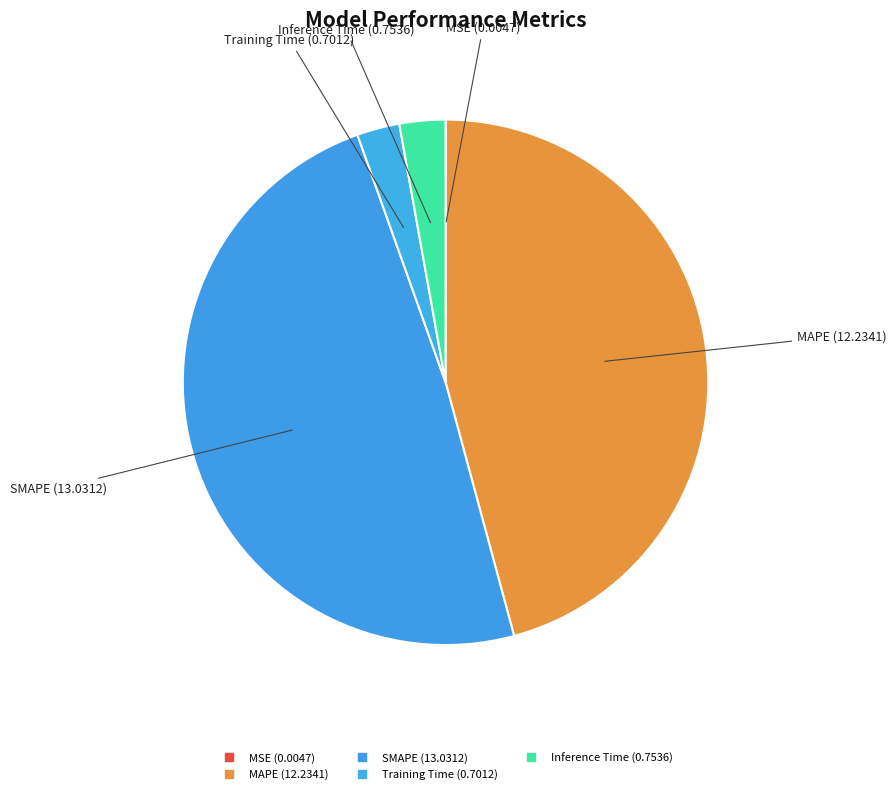

True or false: MAPE accounts for 46% of the total.

True